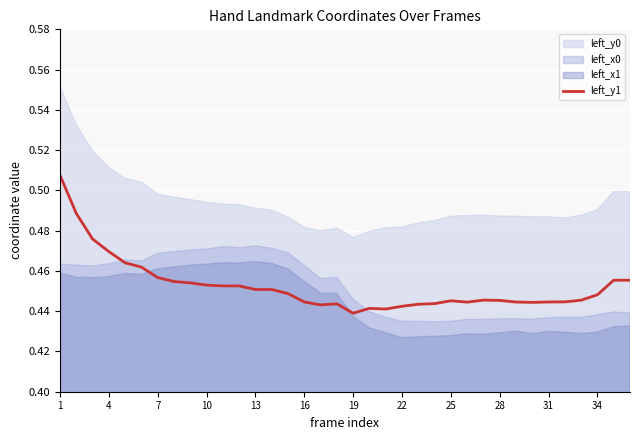

Count the values in the range 0 to 1.

36